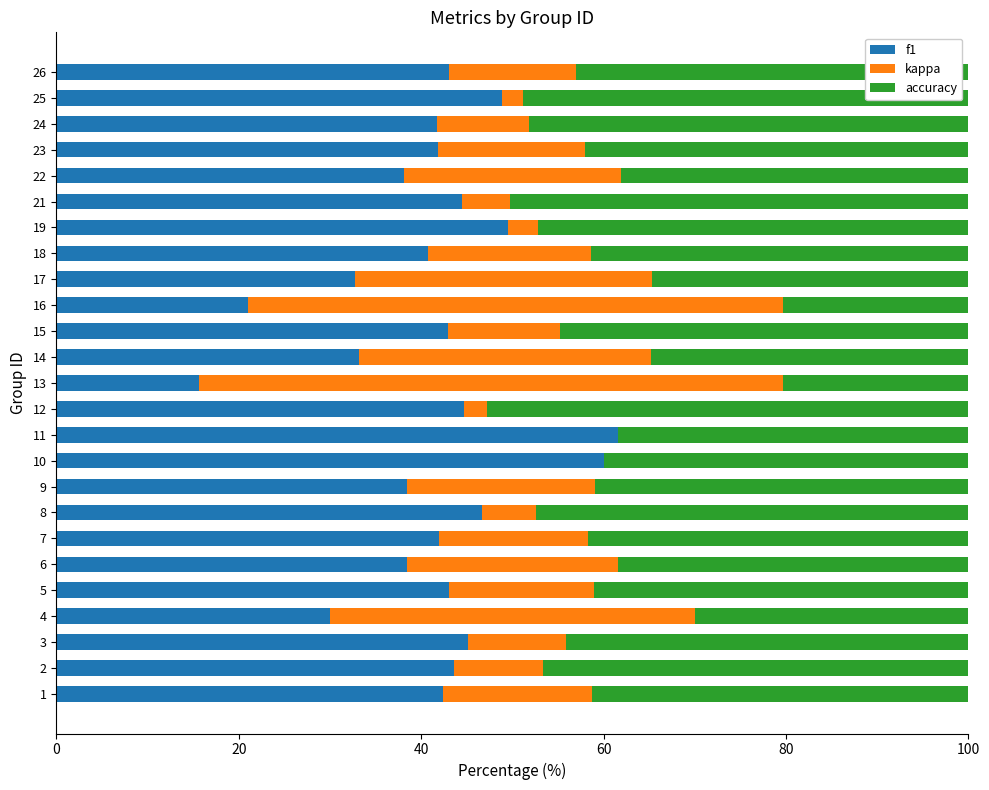

Reading right to left, list all the values displayed in this chart.

f1: 43.0	48.9	41.8	41.9	38.1	44.4	49.6	40.7	32.8	21.0	43.0	33.2	15.7	44.7	61.5	60.0	38.4	46.7	41.9	38.5	43.1	30.0	45.2	43.6	42.4
kappa: 13.9	2.3	10.1	16.1	23.7	5.3	3.2	17.9	32.5	58.7	12.3	32.0	64.0	2.6	0.0	0.0	20.7	5.9	16.4	23.1	15.9	40.0	10.8	9.8	16.3
accuracy: 43.0	48.9	48.2	42.0	38.1	50.2	47.2	41.4	34.7	20.3	44.7	34.8	20.4	52.7	38.5	40.0	40.9	47.4	41.7	38.5	41.0	30.0	44.1	46.6	41.3